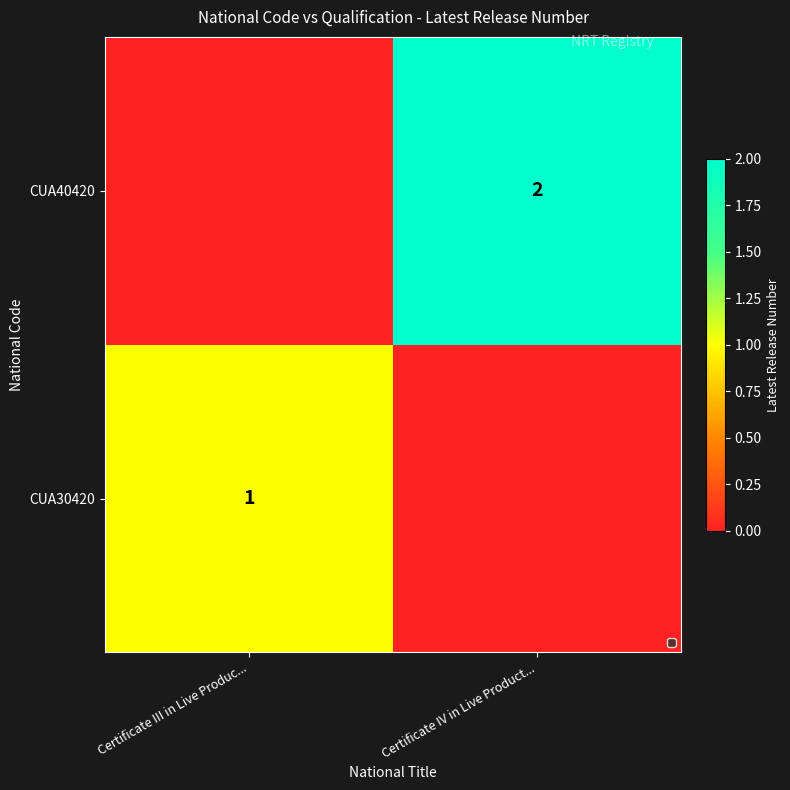

True or false: CUA30420 has a value of 1 at Certificate III in Live Produc....

True